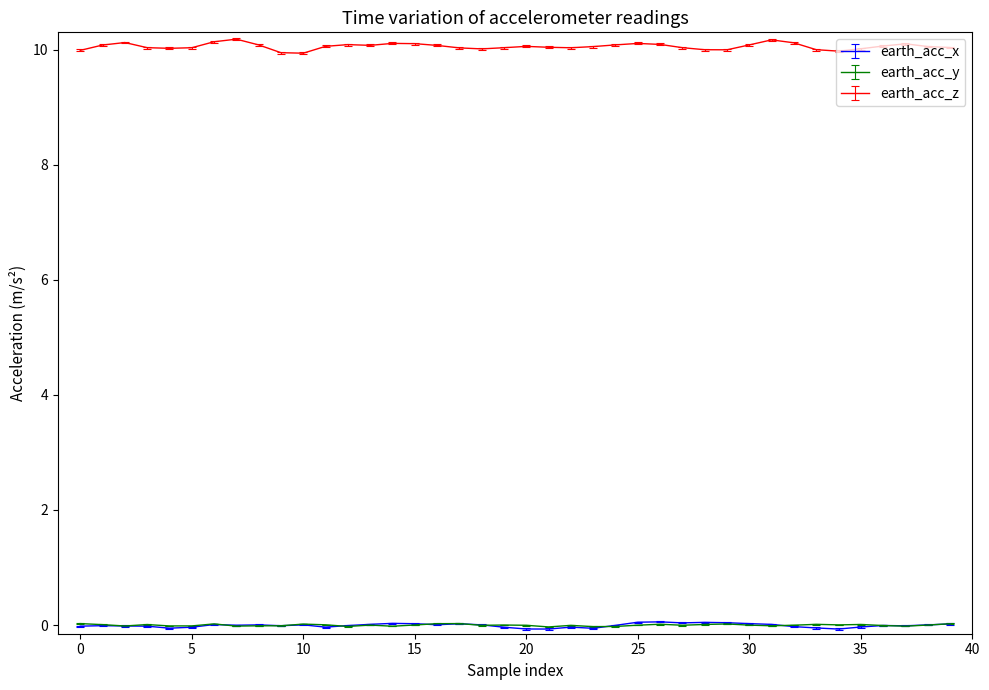

True or false: earth_acc_y and earth_acc_z cross at least once.

False